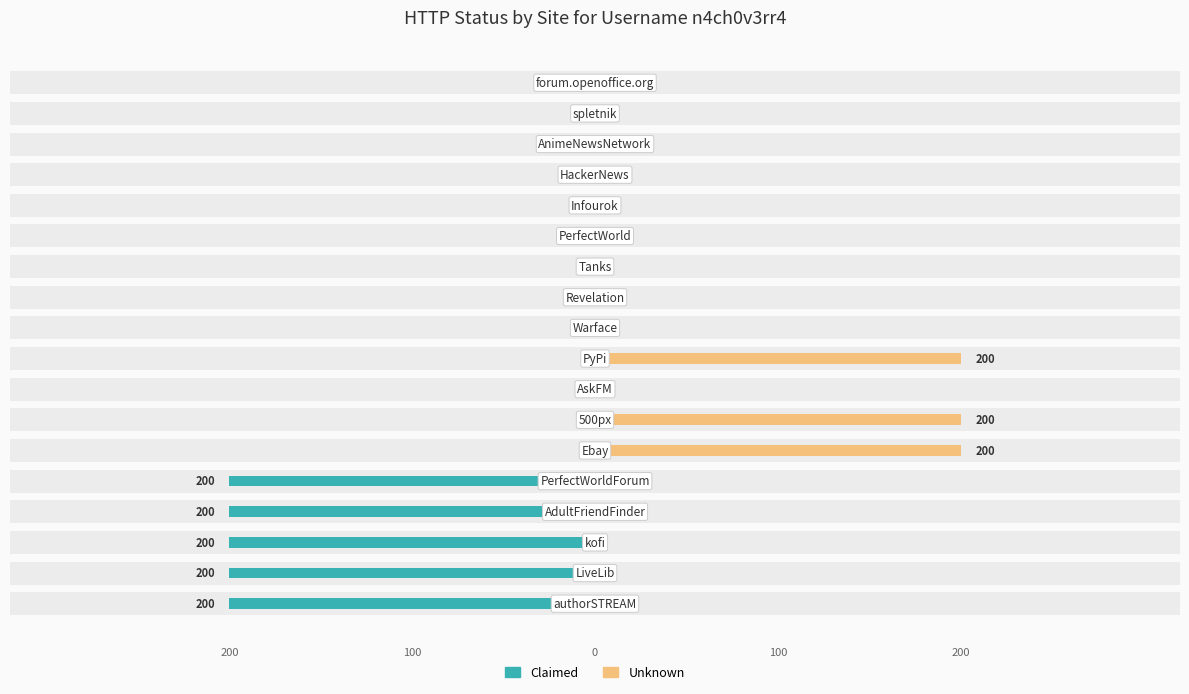

Rank the series by their average value, from lowest to highest.

Claimed, Unknown